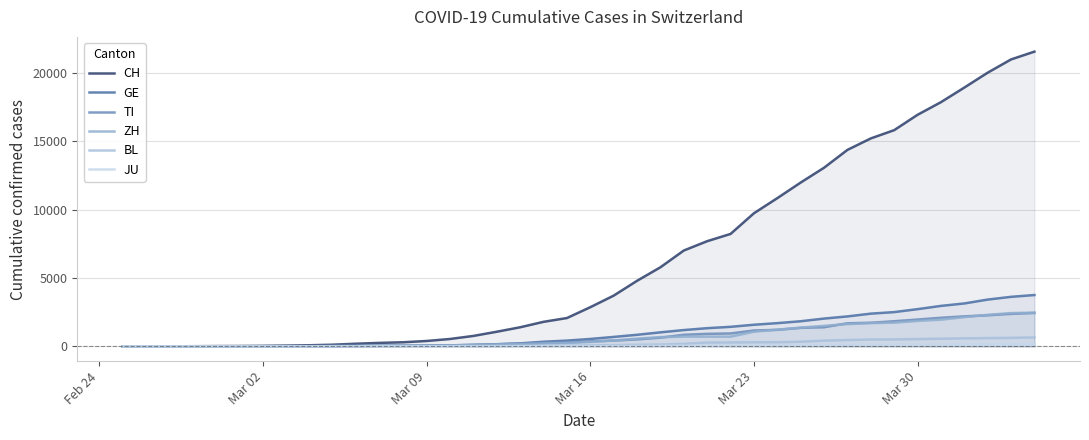

What are all the series names shown in the legend?

CH, GE, TI, ZH, BL, JU